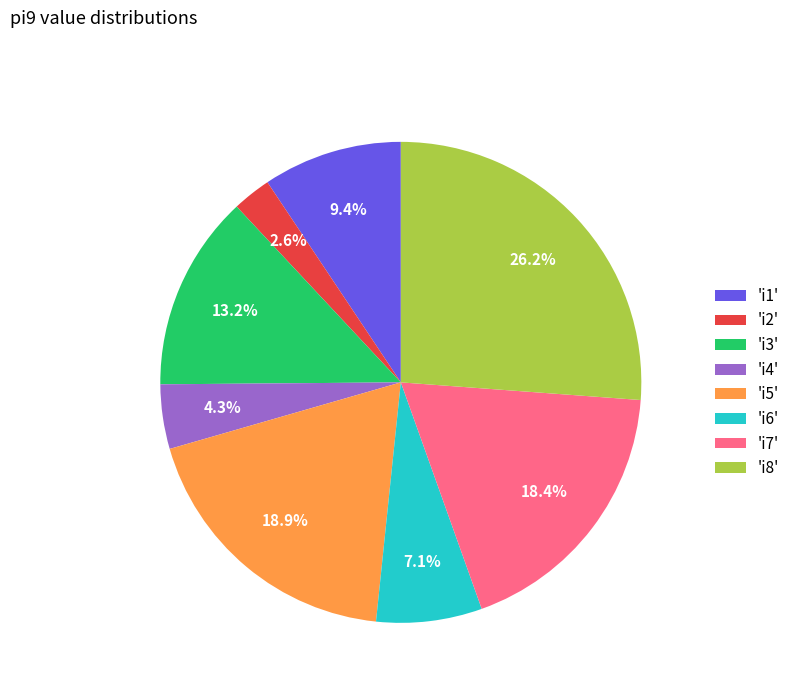

Combined, what portion of the pie is 'i7' and 'i6'?

25.5%